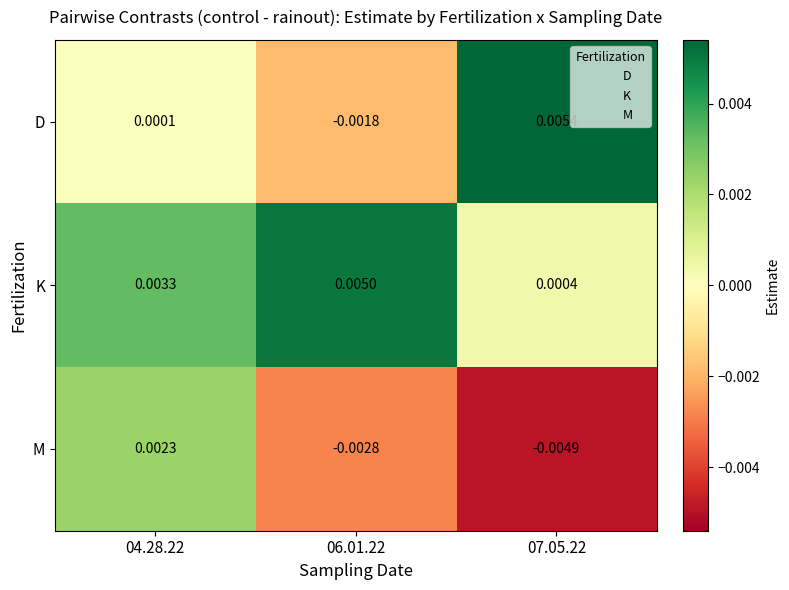

Is the value of D at 04.28.22 greater than the value of K at 06.01.22?

No